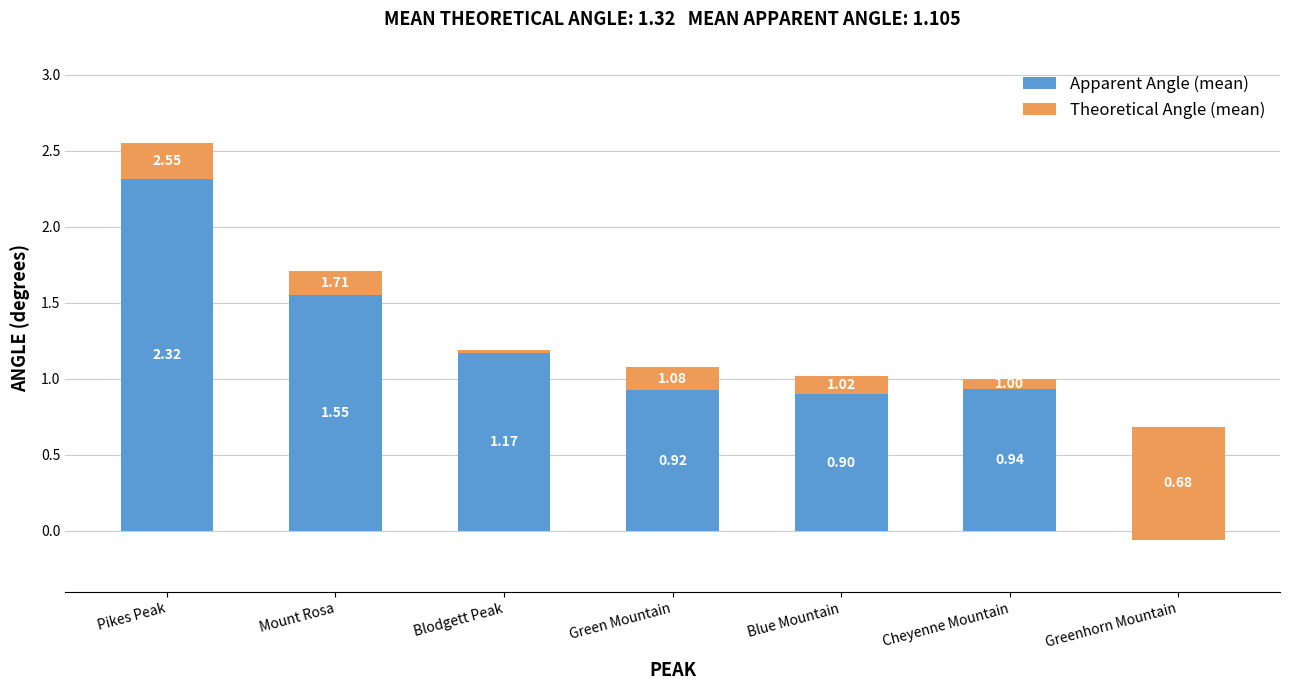

What is the difference between the Apparent Angle (mean) values at Mount Rosa and Cheyenne Mountain?

0.6